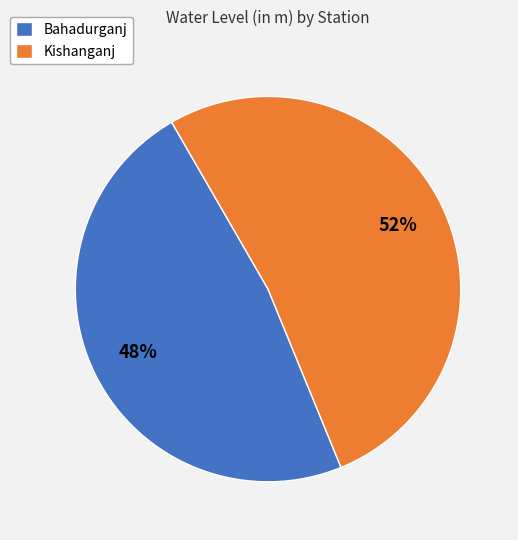

Is there a majority slice in this chart?

Yes